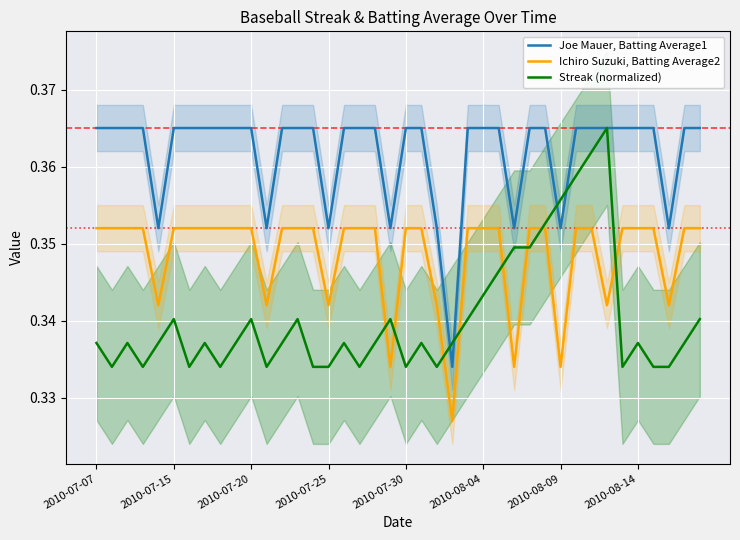

Which series has the largest range (max minus min)?

Joe Mauer, Batting Average1